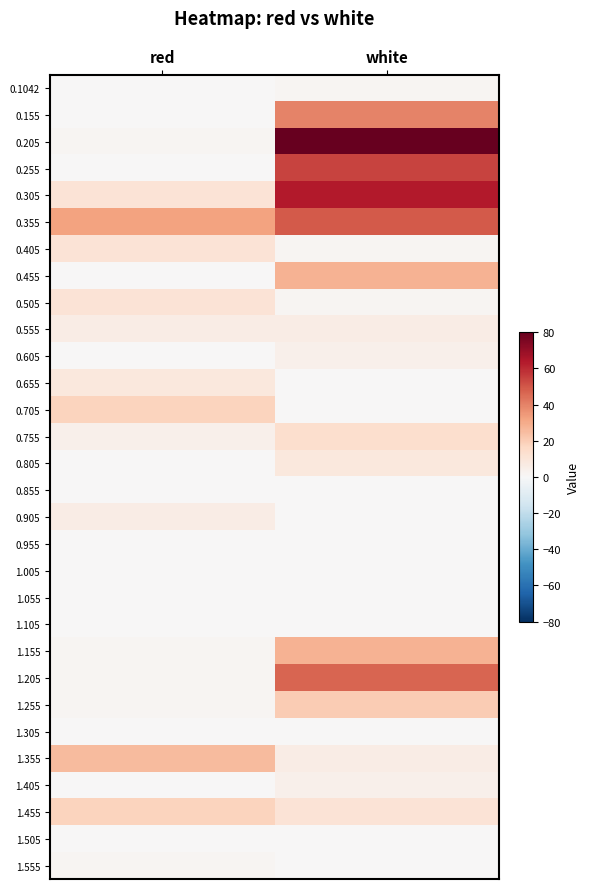

How many distinct data groups are displayed?

30